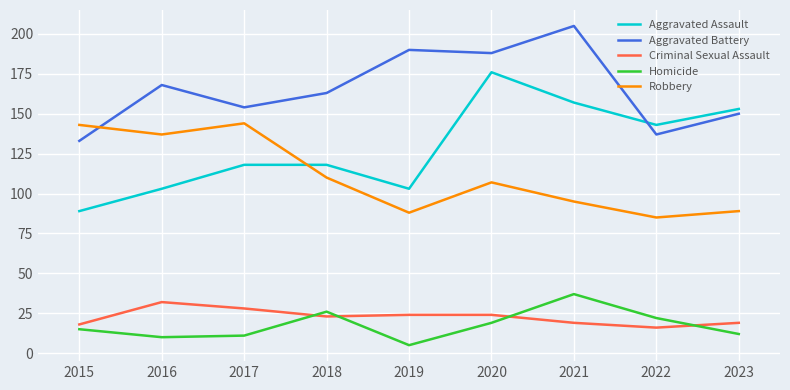

What are all the series names shown in the legend?

Aggravated Assault, Aggravated Battery, Criminal Sexual Assault, Homicide, Robbery